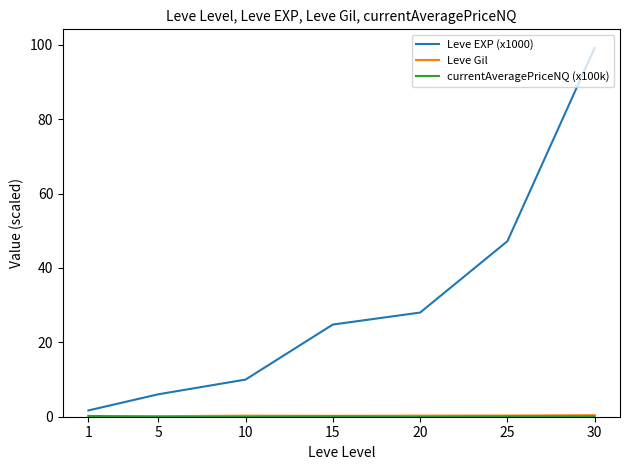

At which category is the sum across all series the highest?

30